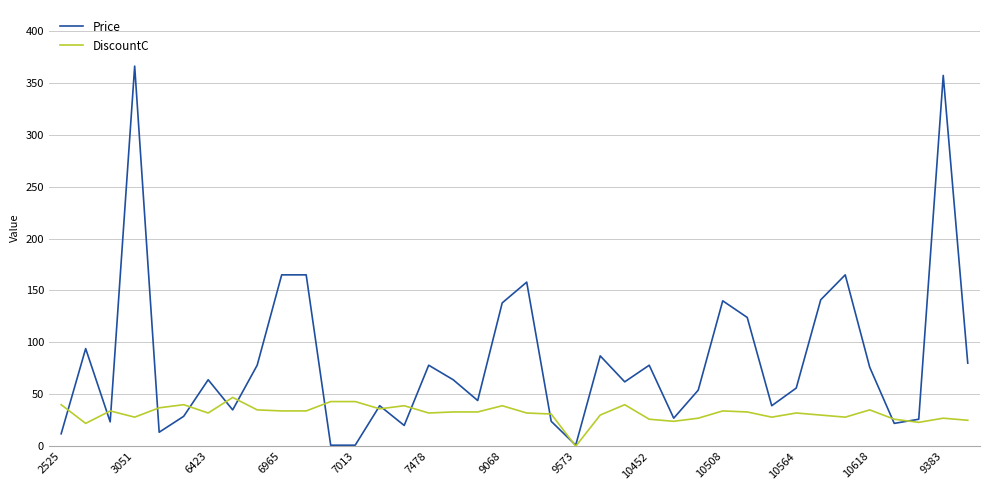

Rank the series by their average value, from highest to lowest.

Price, DiscountC